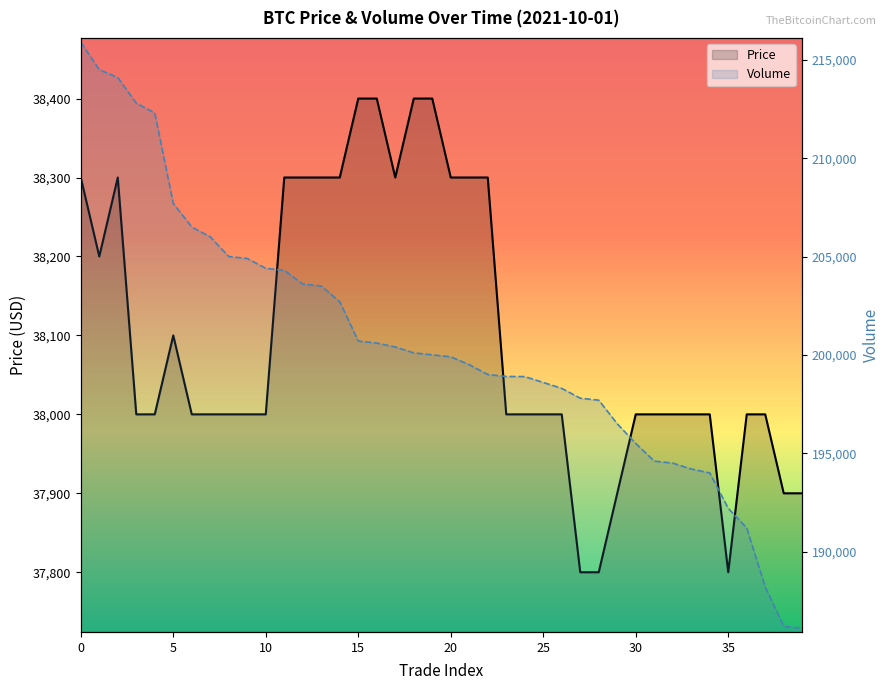

Reading left to right, what are all the values shown in this chart?

Price: 38300	38200	38300	38000	38000	38100	38000	38000	38000	38000	38000	38300	38300	38300	38300	38400	38400	38300	38400	38400	38300	38300	38300	38000	38000	38000	38000	37800	37800	37900	38000	38000	38000	38000	38000	37800	38000	38000	37900	37900
Volume: 215905	214505	214105	212805	212305	207705	206505	206005	205005	204905	204405	204305	203605	203505	202705	200705	200605	200405	200105	200005	199905	199505	199005	198905	198900	198600	198300	197800	197700	196500	195500	194600	194500	194200	194000	192200	191200	188200	186200	186100